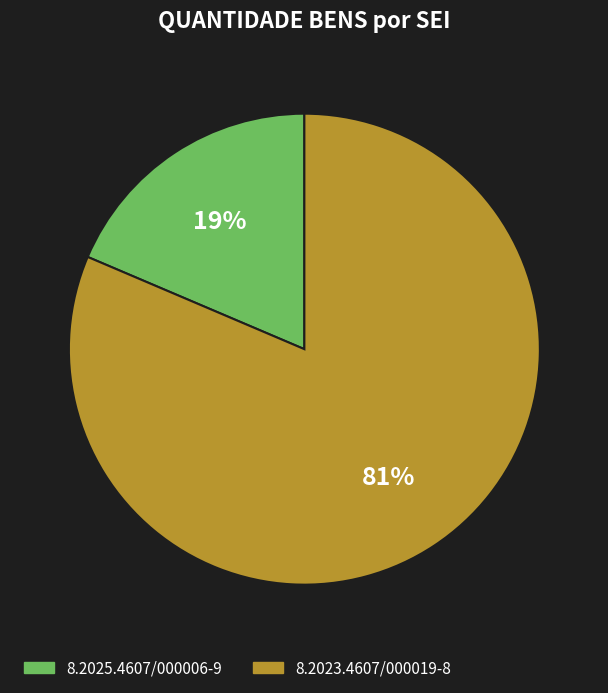

True or false: 8.2023.4607/000019-8 accounts for 81% of the total.

True